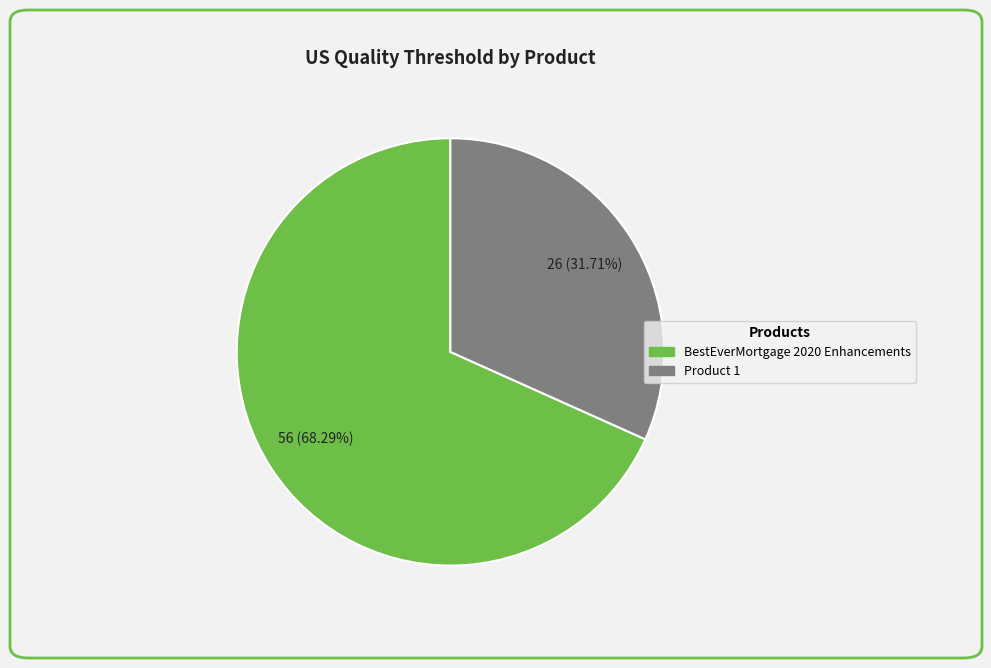

What percentage is NOT represented by BestEverMortgage 2020 Enhancements?

31.7%